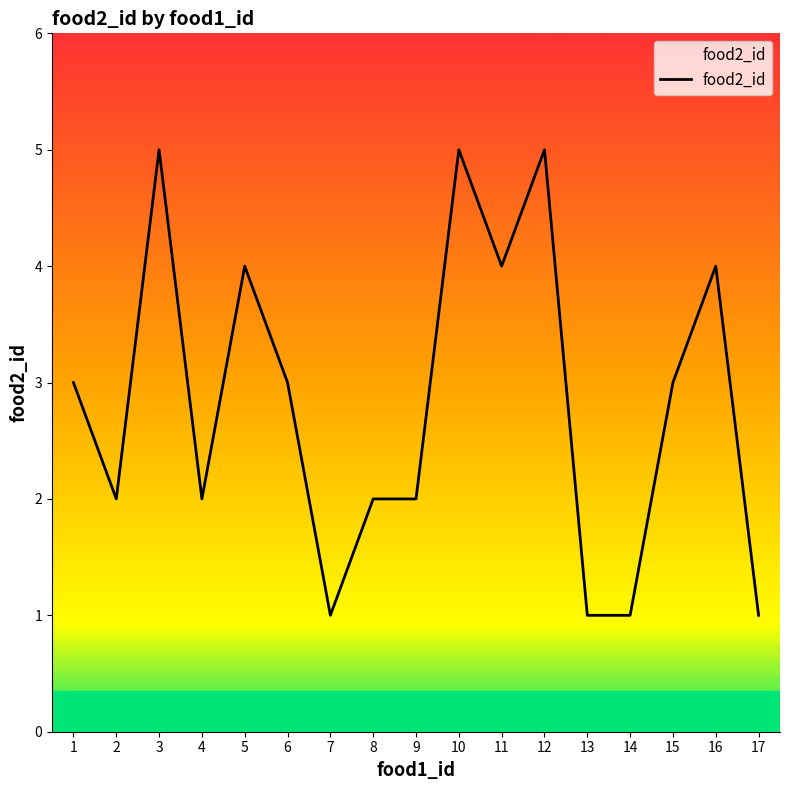

Reading left to right, list all the values displayed in this chart.

1=3	2=2	3=5	4=2	5=4	6=3	7=1	8=2	9=2	10=5	11=4	12=5	13=1	14=1	15=3	16=4	17=1